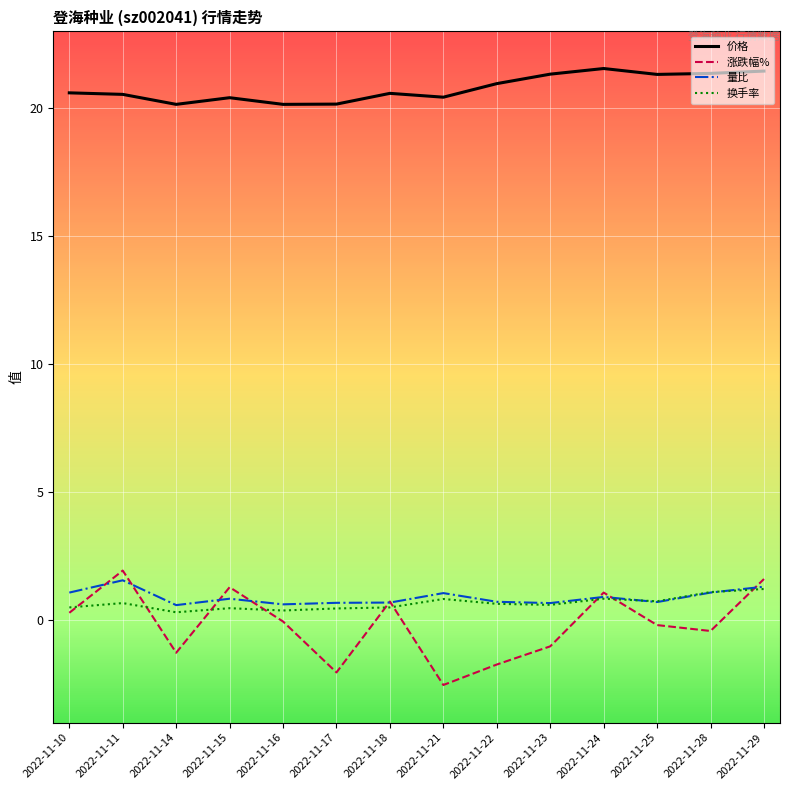

What is the spread (max minus min) of values at 2022-11-14?

21.4